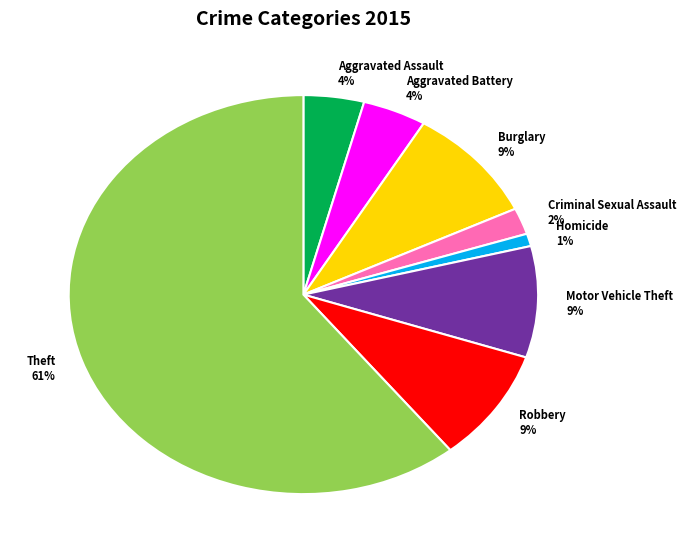

To the nearest percent, what percentage of the pie is Burglary 9%?

9%